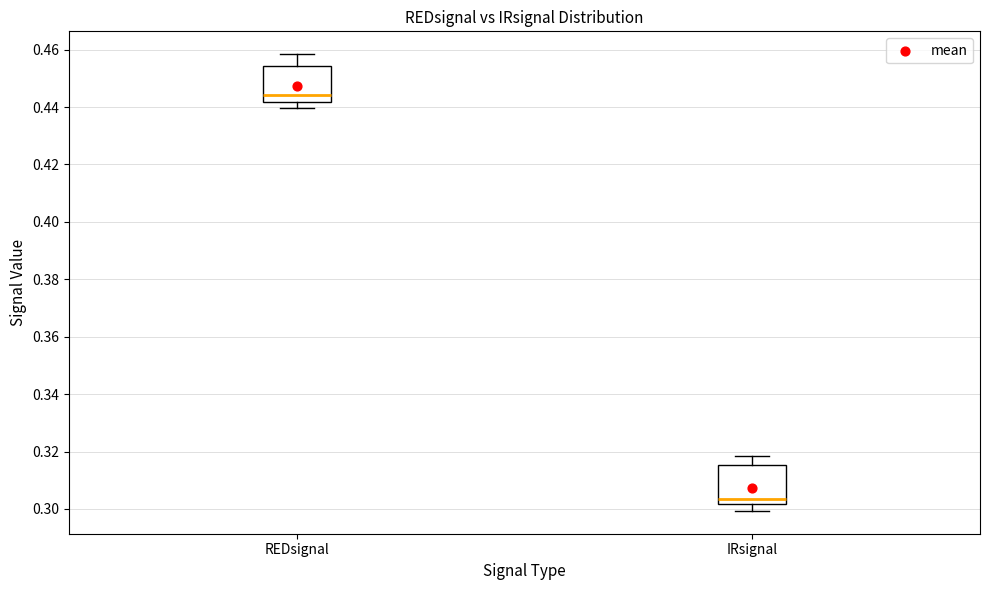

Reading left to right, transcribe this box plot: for each box, give where its median line is, the range the box spans, and where its two whiskers end, as read against the y-axis. The values are not printed on the chart, so give them approximately, as read against the axis.

REDsignal: median 0.444, box 0.442 to 0.454, whiskers 0.440 to 0.458
IRsignal: median 0.304, box 0.302 to 0.316, whiskers 0.300 to 0.318